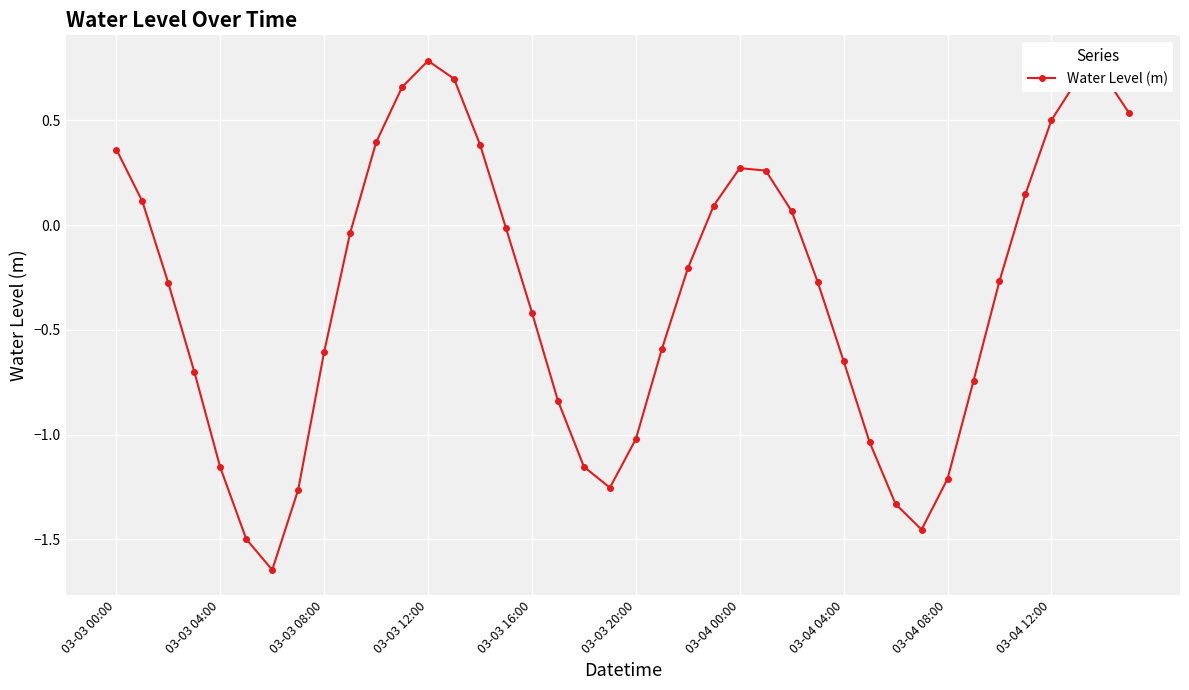

True or false: the data has more than 0 interior local peaks.

True